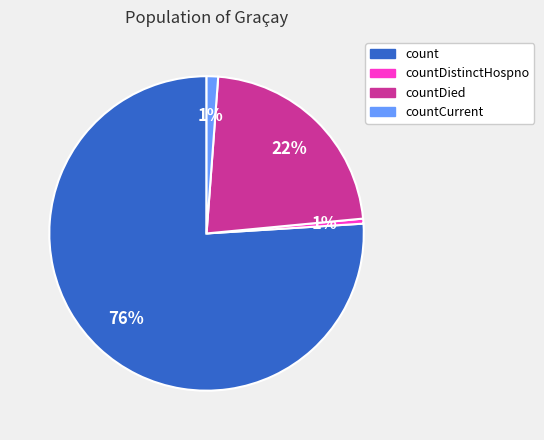

Is there a majority slice in this chart?

Yes